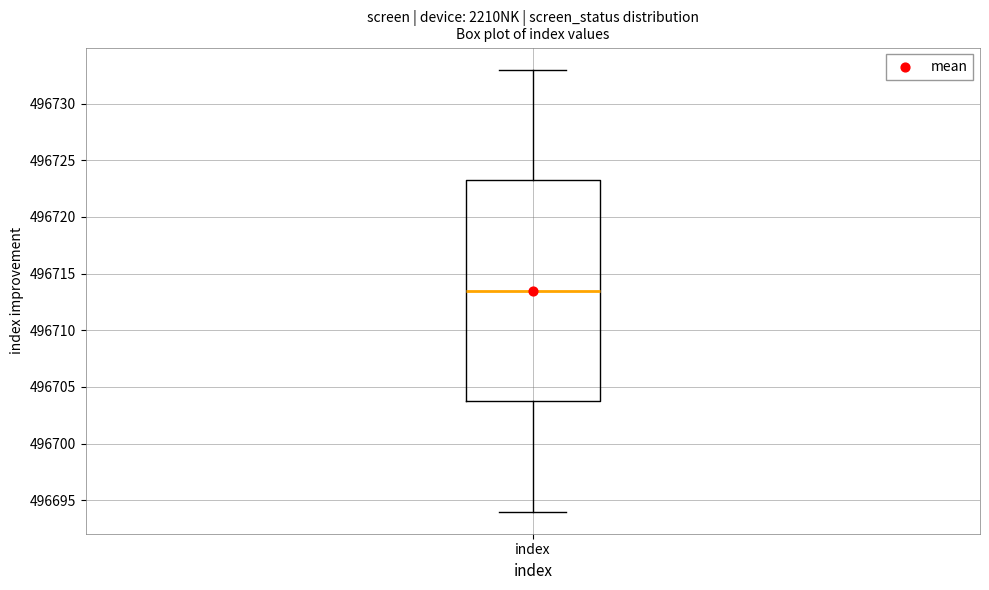

Transcribe this box plot: give where the median line is, the range the box spans, and where the two whiskers end, as read against the y-axis. The values are not printed on the chart, so give them approximately, as read against the axis.

median 496713.5, box 496704.0 to 496723.5, whiskers 496694.0 to 496733.0